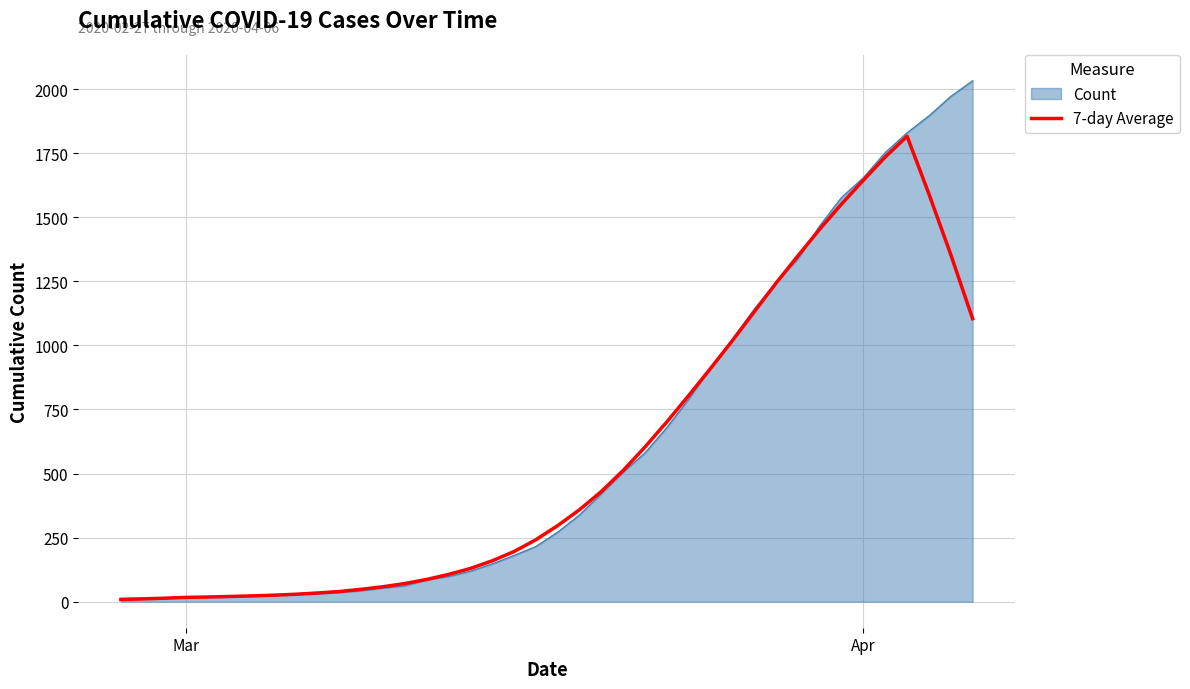

Which series has the largest range (max minus min)?

Count